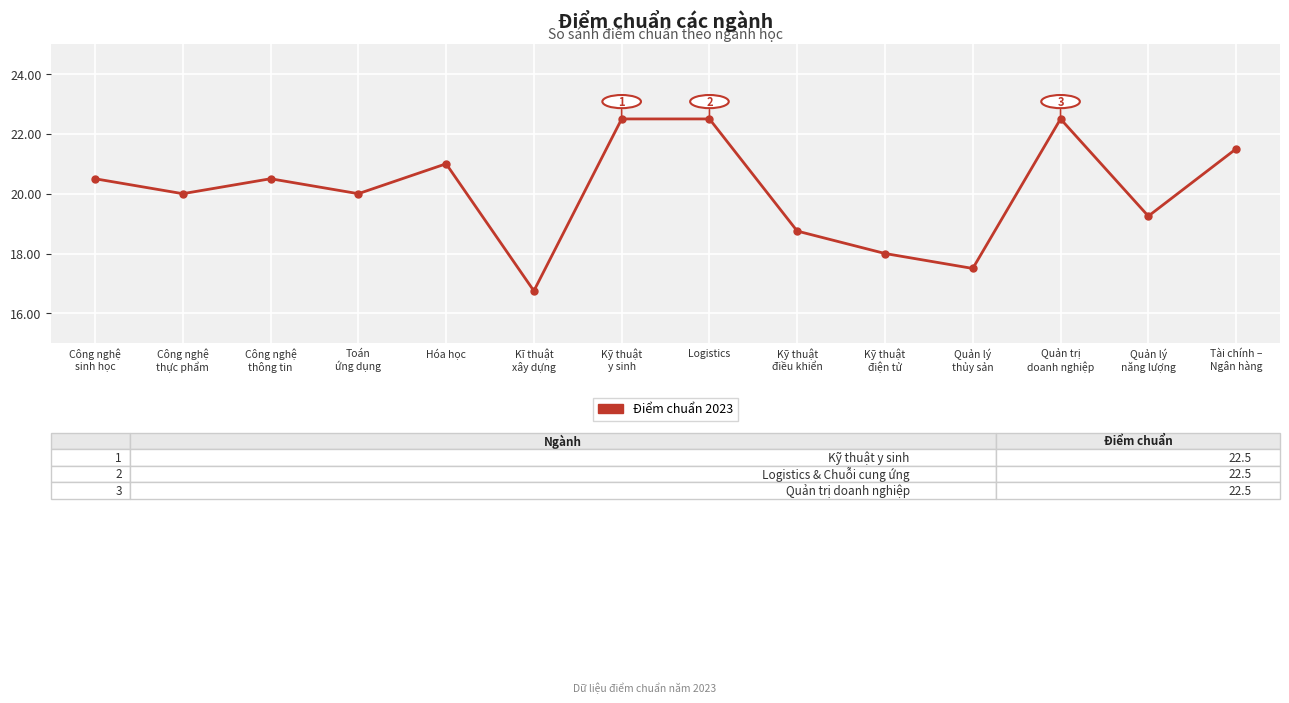

What is the label of the 8th point from the right?

Kỹ thuật
y sinh